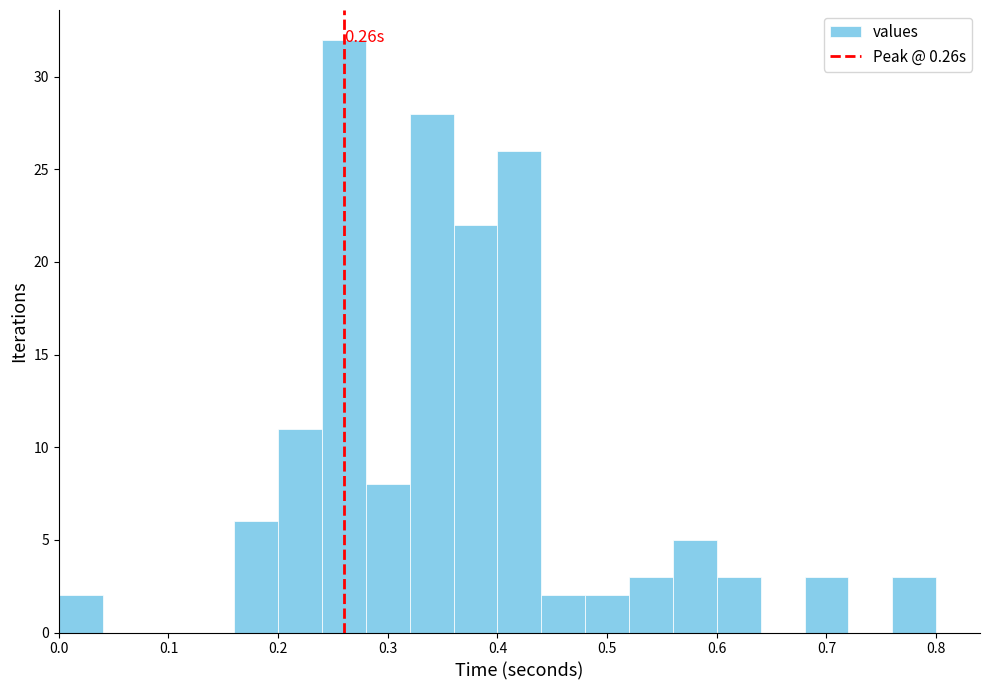

Which range on the x-axis has the tallest bar?

0.24 to 0.28